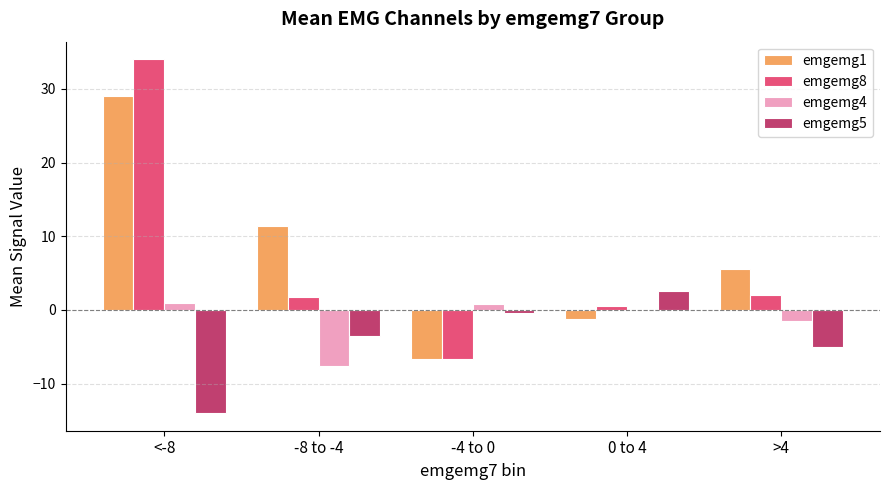

At which label does emgemg8 reach its peak?

<-8